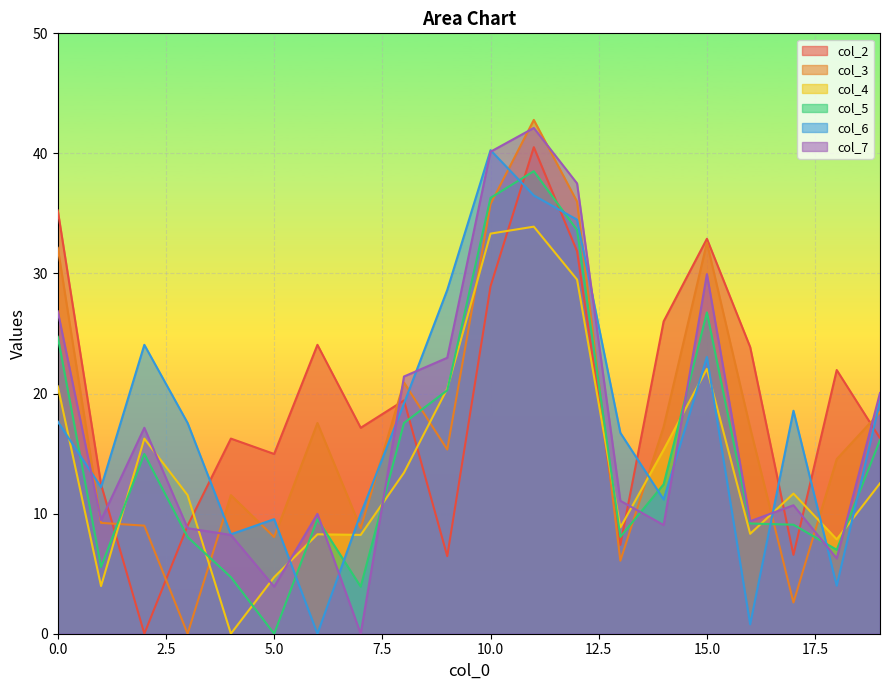

Which series has the largest range (max minus min)?

col_3